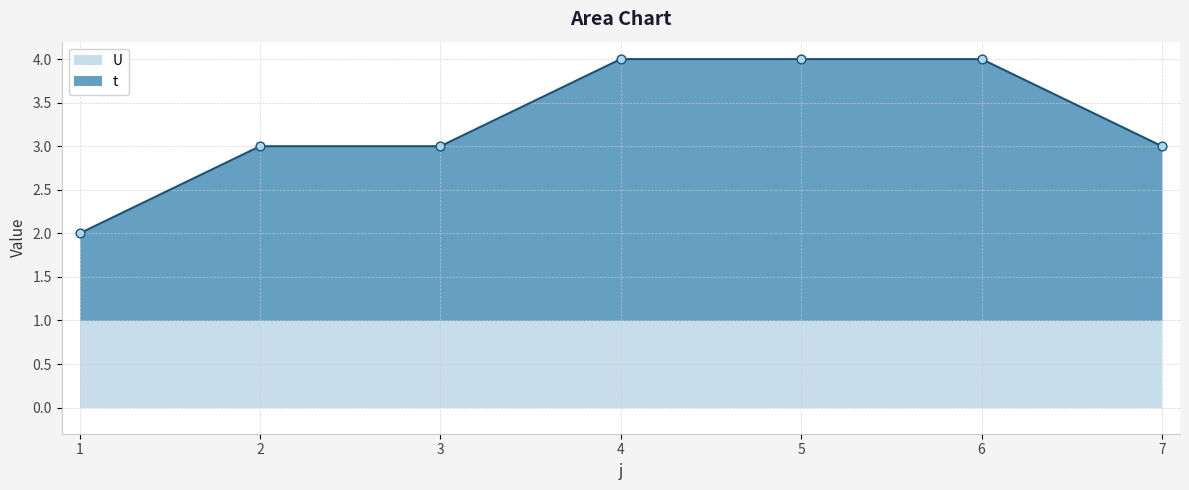

What is the change in value from 3 to 5?

+1